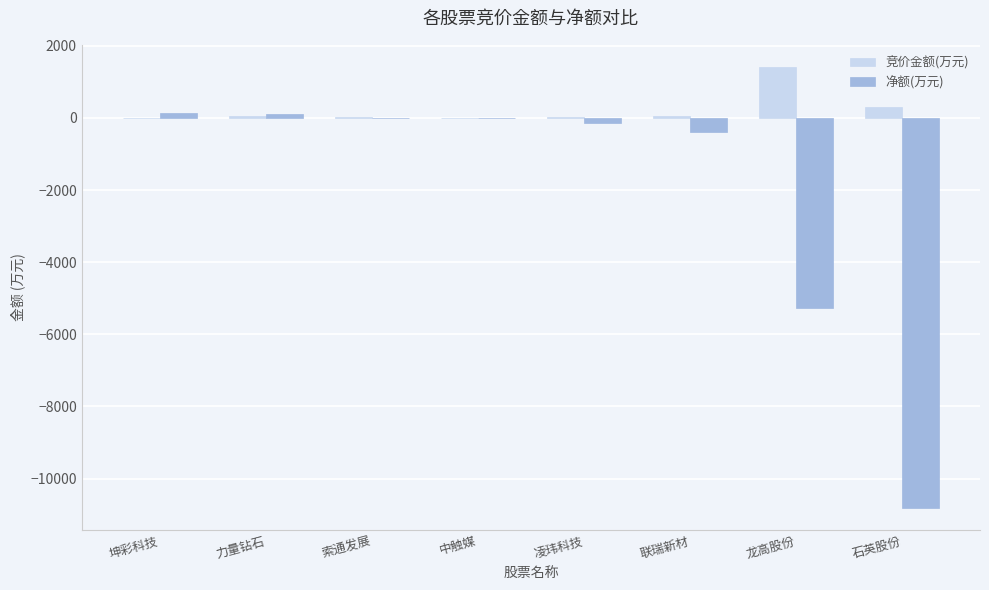

Where does the 竞价金额(万元) series first go above 39?

力量钻石